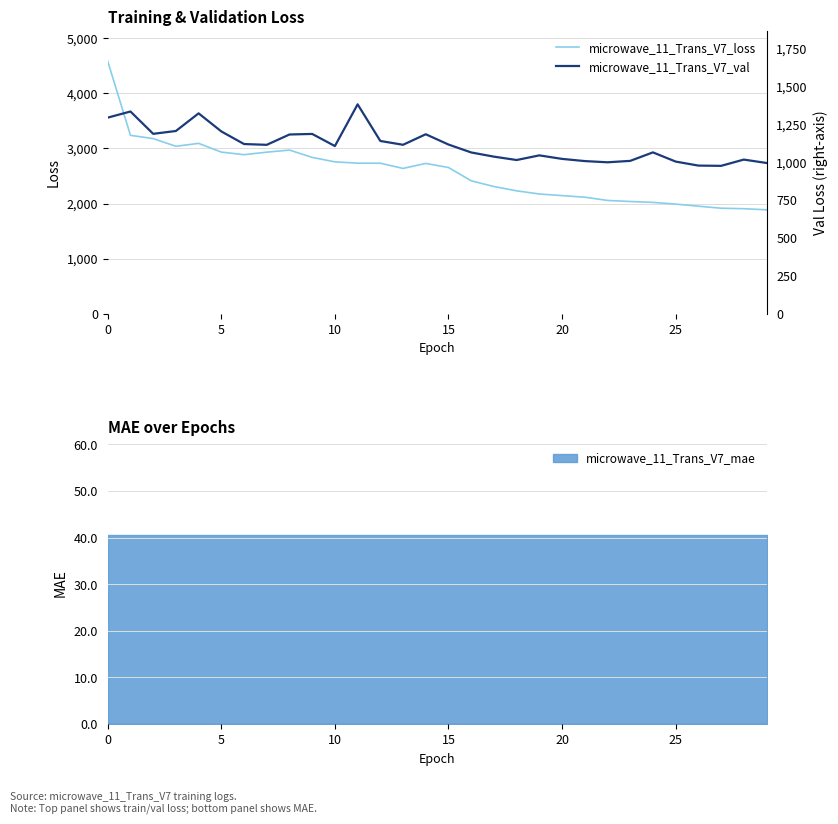

Which has a higher value, 19 or 23?

19